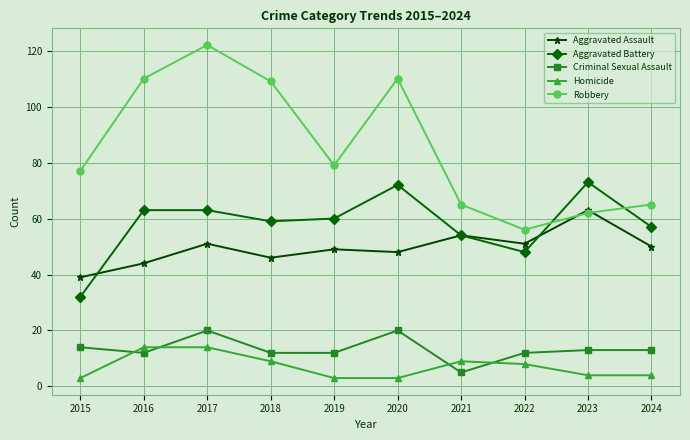

What is the highest value of the Aggravated Assault series?

63